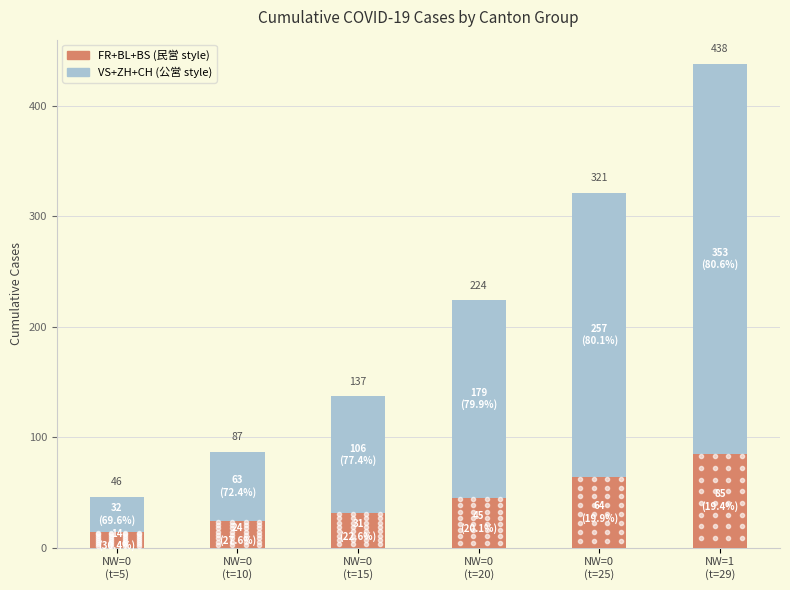

How many bars are there in total?

6